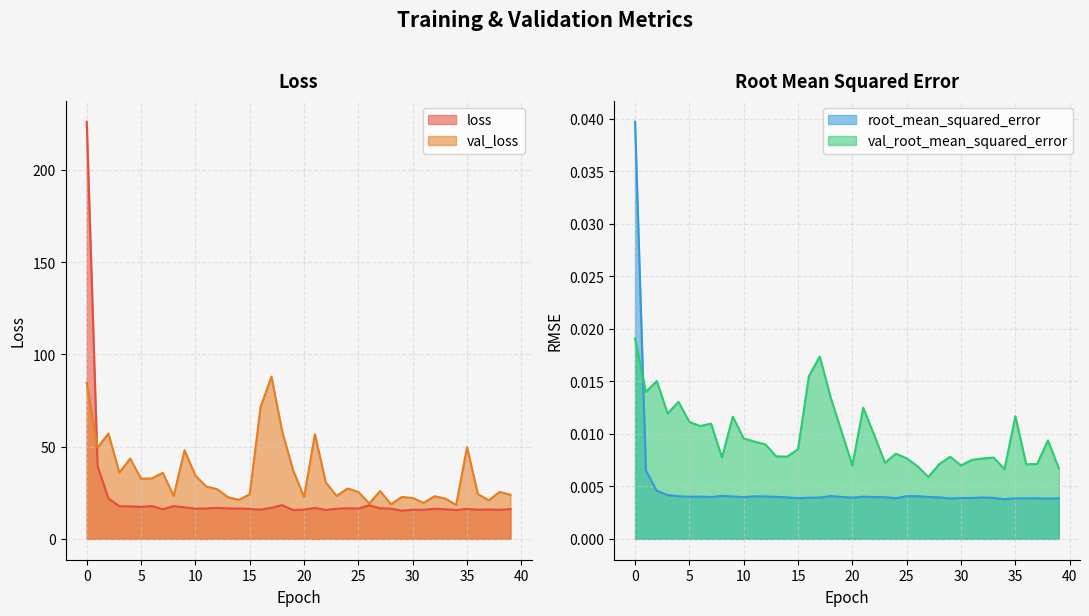

Reading right to left, extract all data points from this chart.

loss: 39=16.2	38=15.8	37=15.9	36=15.8	35=16.2	34=15.7	33=16.0	32=16.3	31=15.8	30=15.8	29=15.3	28=16.4	27=16.6	26=18.2	25=16.5	24=16.6	23=16.3	22=15.7	21=16.8	20=15.9	19=15.6	18=18.3	17=16.9	16=15.9	15=16.2	14=16.4	13=16.5	12=16.8	11=16.5	10=16.4	9=17.1	8=17.8	7=16.1	6=17.8	5=17.4	4=17.6	3=17.7	2=21.9	1=39.4	0=226.0
val_loss: 39=23.9	38=25.5	37=20.9	36=24.3	35=49.7	34=18.4	33=21.8	32=23.1	31=19.5	30=22.2	29=22.7	28=18.8	27=25.9	26=19.2	25=25.5	24=27.3	23=23.3	22=30.6	21=56.7	20=22.6	19=37.1	18=57.9	17=87.9	16=71.5	15=24.2	14=21.1	13=22.6	12=26.9	11=28.4	10=34.3	9=48.0	8=23.2	7=35.8	6=32.8	5=32.6	4=43.5	3=35.9	2=57.1	1=49.4	0=84.7
root_mean_squared_error: 39=0.0	38=0.0	37=0.0	36=0.0	35=0.0	34=0.0	33=0.0	32=0.0	31=0.0	30=0.0	29=0.0	28=0.0	27=0.0	26=0.0	25=0.0	24=0.0	23=0.0	22=0.0	21=0.0	20=0.0	19=0.0	18=0.0	17=0.0	16=0.0	15=0.0	14=0.0	13=0.0	12=0.0	11=0.0	10=0.0	9=0.0	8=0.0	7=0.0	6=0.0	5=0.0	4=0.0	3=0.0	2=0.0	1=0.0	0=0.0
val_root_mean_squared_error: 39=0.0	38=0.0	37=0.0	36=0.0	35=0.0	34=0.0	33=0.0	32=0.0	31=0.0	30=0.0	29=0.0	28=0.0	27=0.0	26=0.0	25=0.0	24=0.0	23=0.0	22=0.0	21=0.0	20=0.0	19=0.0	18=0.0	17=0.0	16=0.0	15=0.0	14=0.0	13=0.0	12=0.0	11=0.0	10=0.0	9=0.0	8=0.0	7=0.0	6=0.0	5=0.0	4=0.0	3=0.0	2=0.0	1=0.0	0=0.0